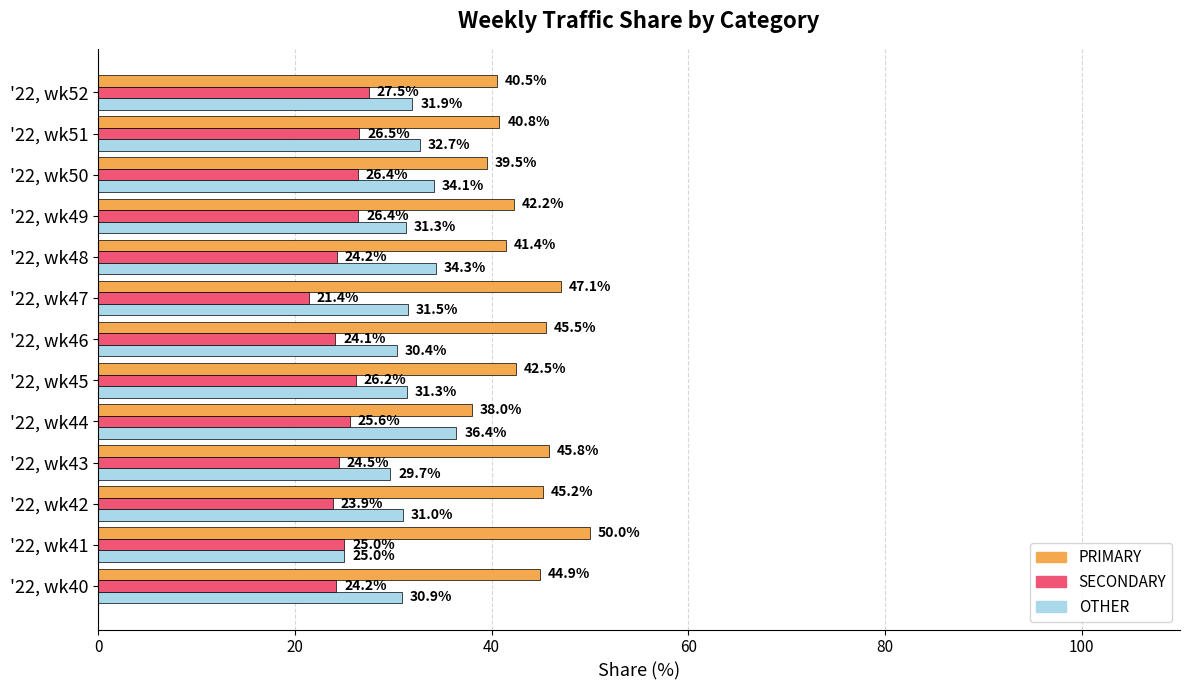

Which category has the lowest value across all series?

'22, wk47